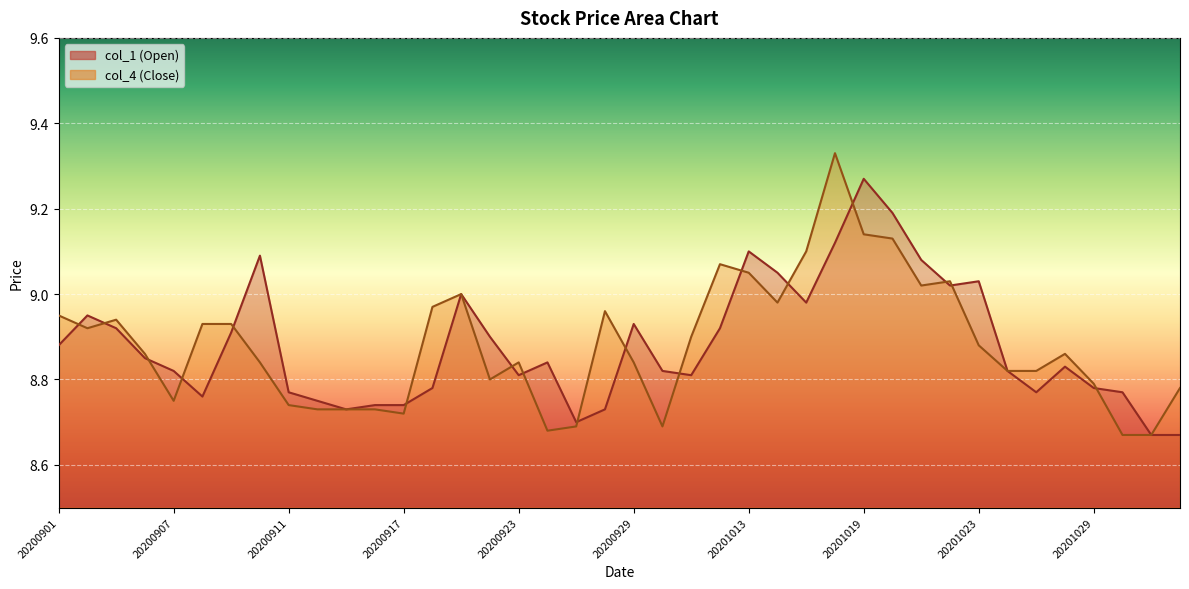

Where is col_1 nearest to the value 8?

20201102